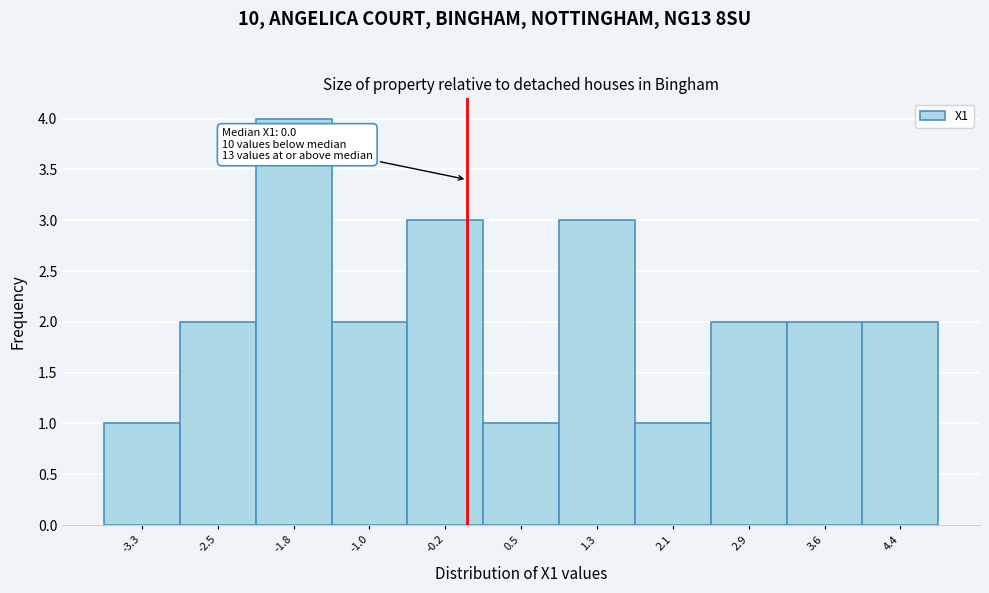

Which range on the x-axis has the tallest bar?

-2.2 to -1.4